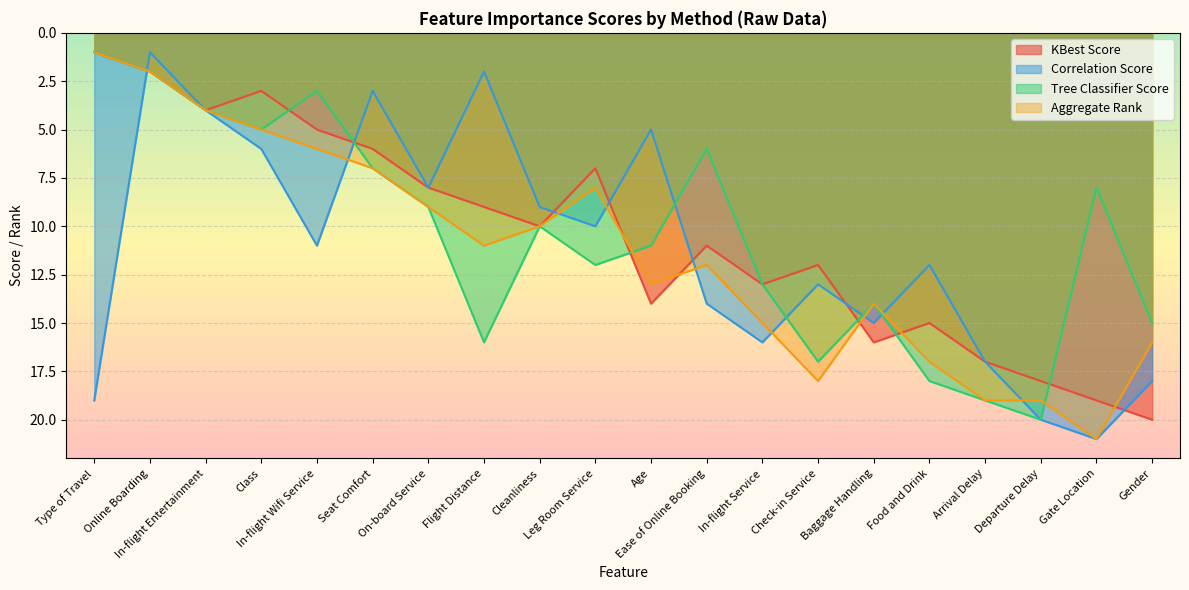

Is it true that KBest Score equals 0 at Type of Travel?

False